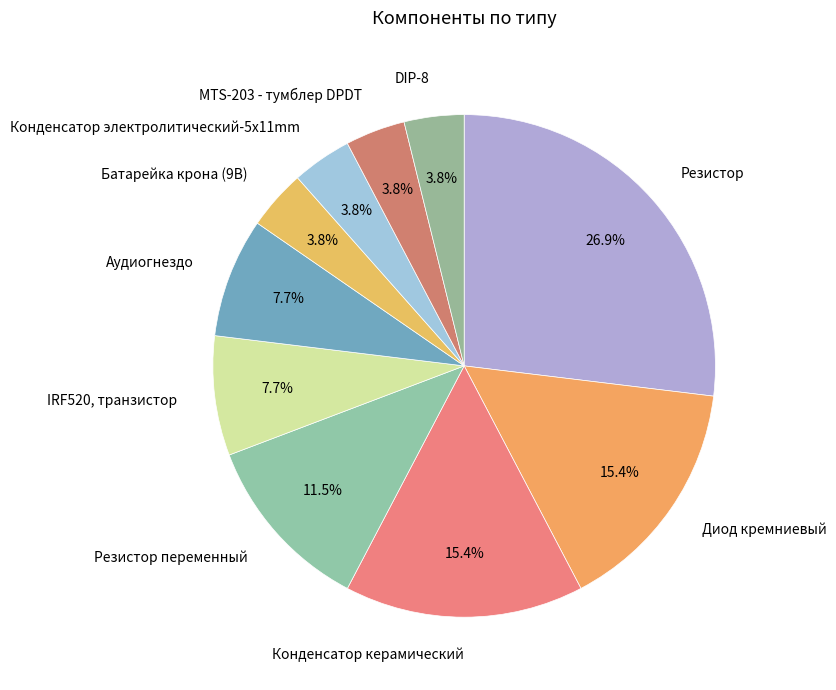

To the nearest percent, what is the average slice percentage?

10%